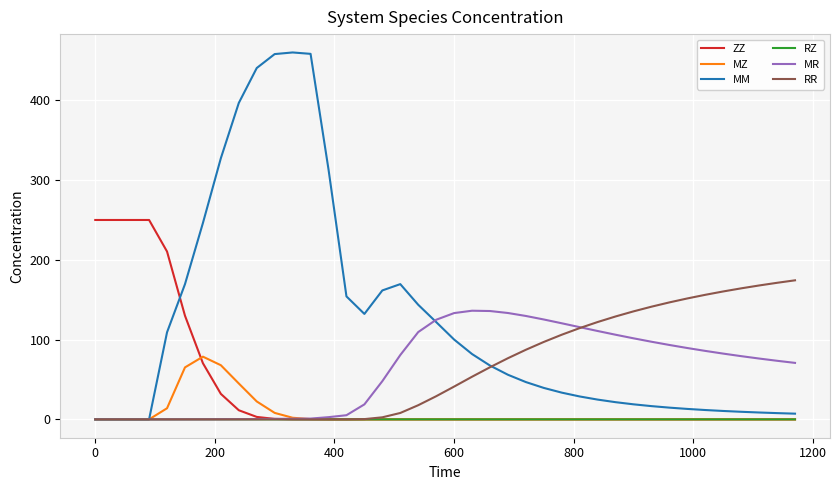

How many lines are shown in the chart?

6